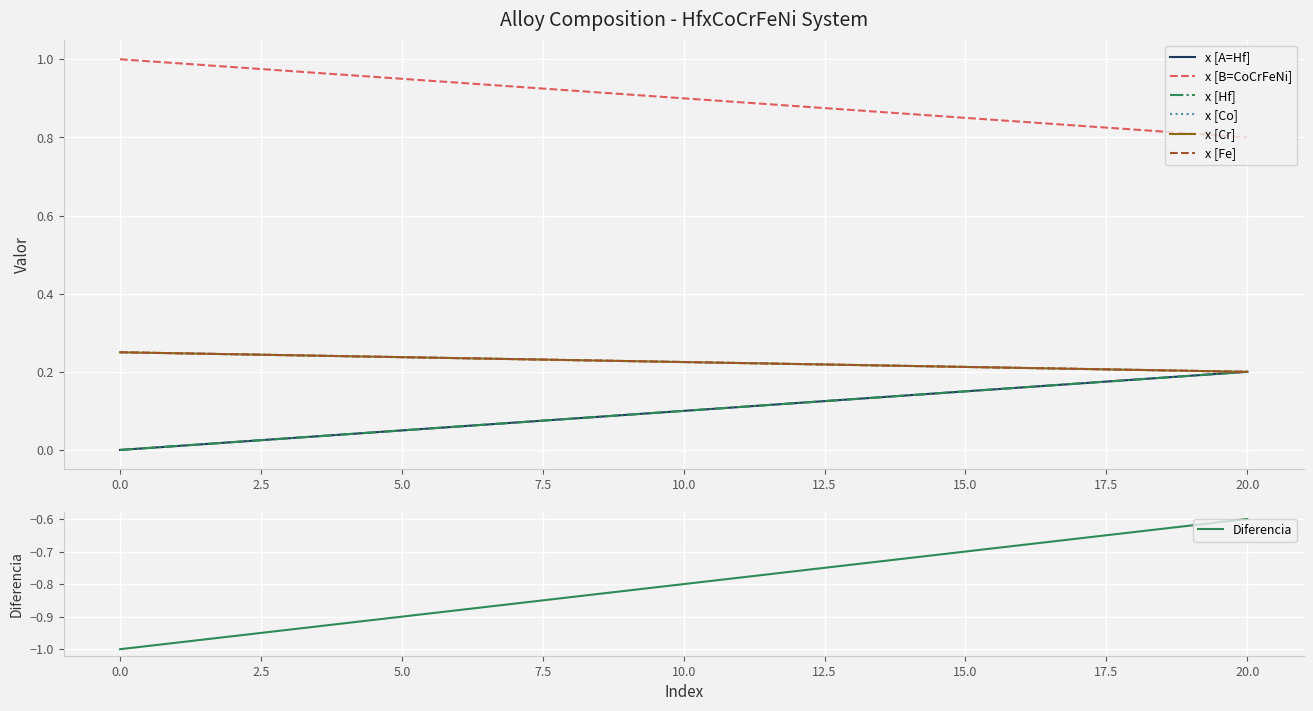

What is the difference between the highest and lowest values at 19?

0.6